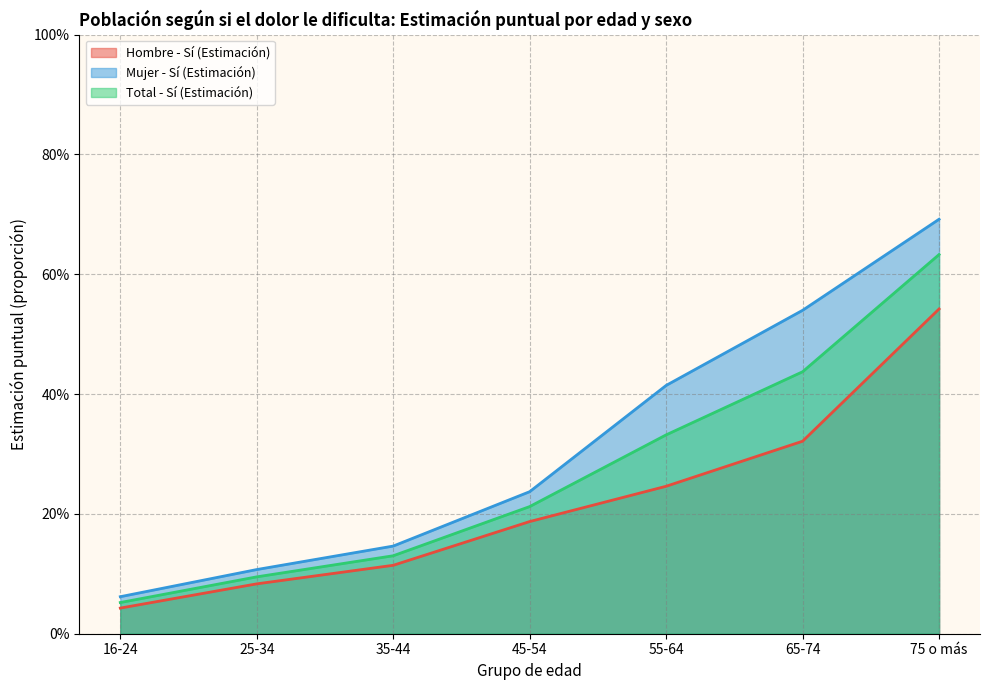

At which label does Mujer - Sí (Estimación) reach its minimum?

16-24